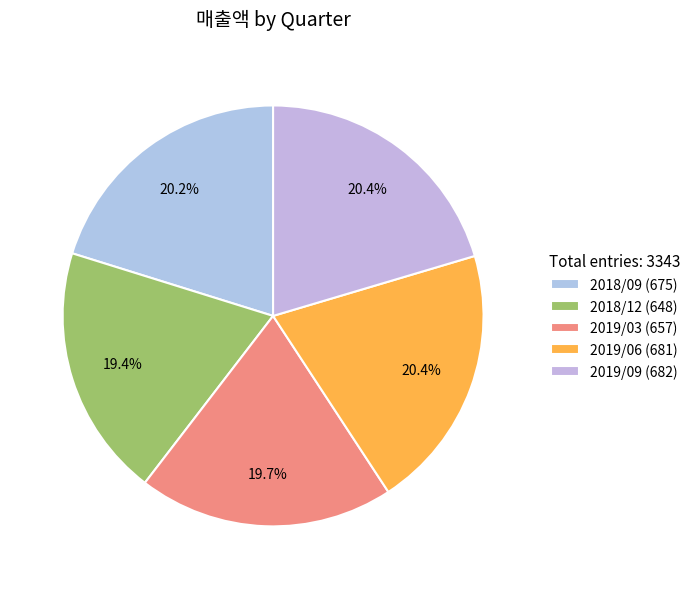

How many segments does this pie chart have?

5